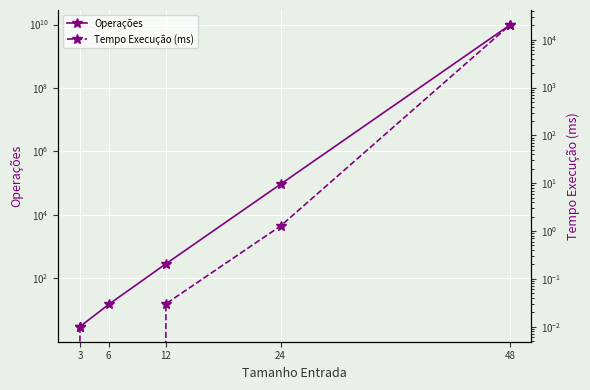

What is the difference between the maximum and minimum values in the Tempo Execução (ms) series?

20195.5